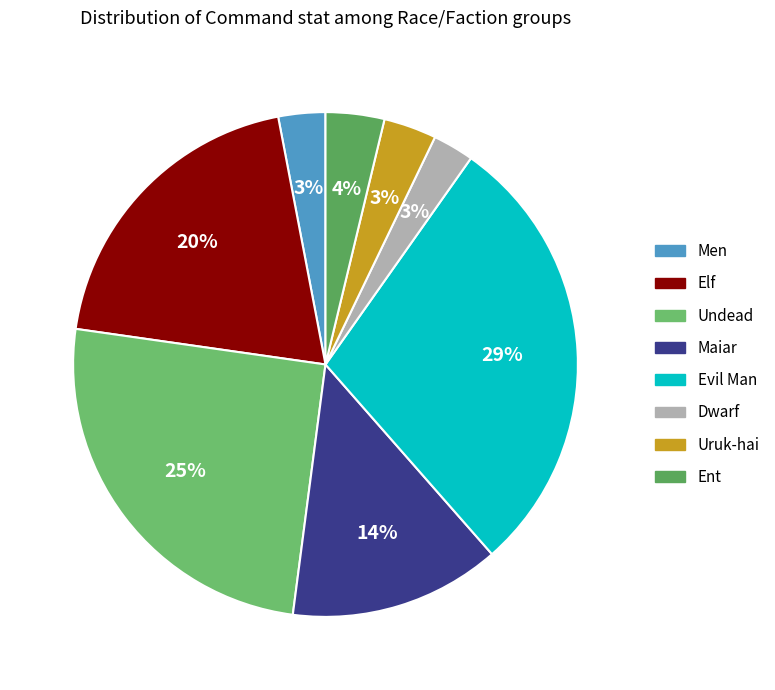

How much of the chart is everything except Undead?

74.8%